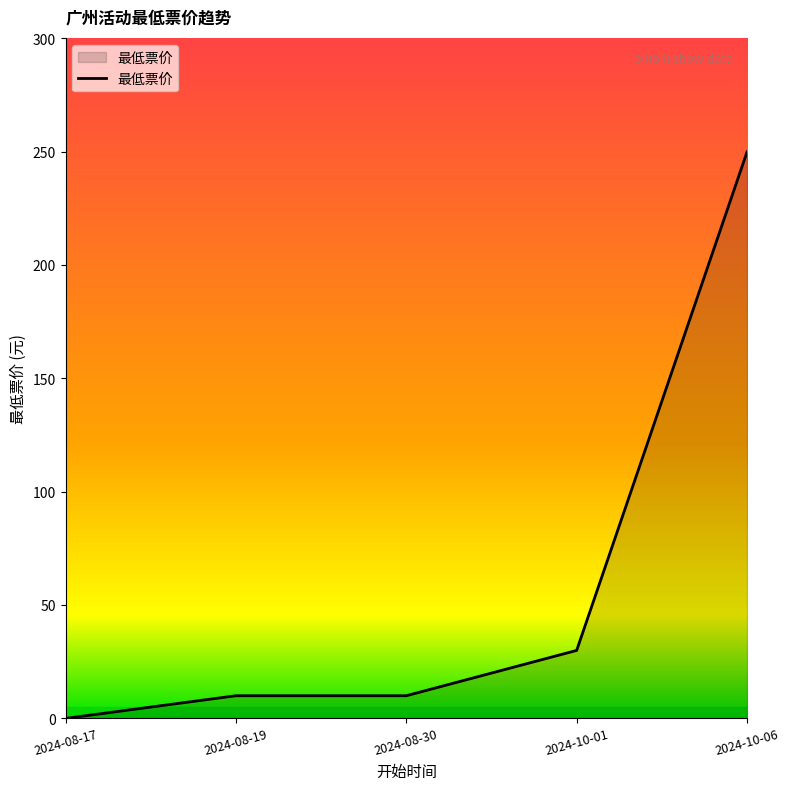

True or false: the data shows 10 at 2024-08-19.

True